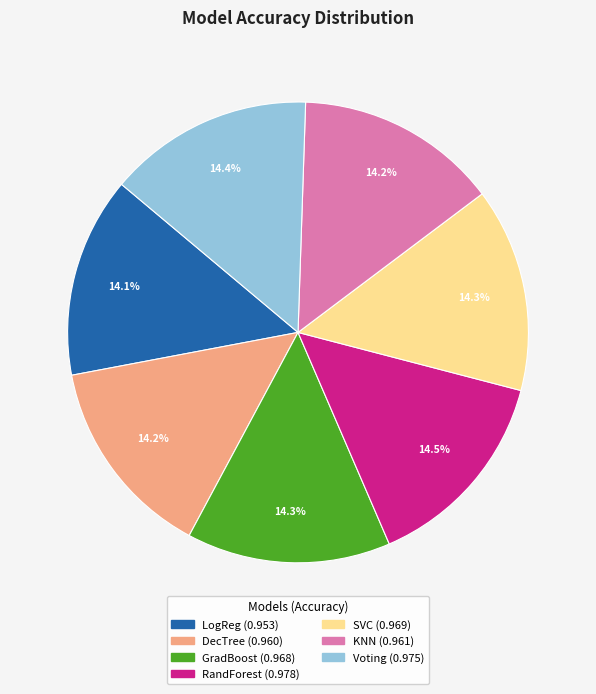

Count the number of slices in the pie.

7